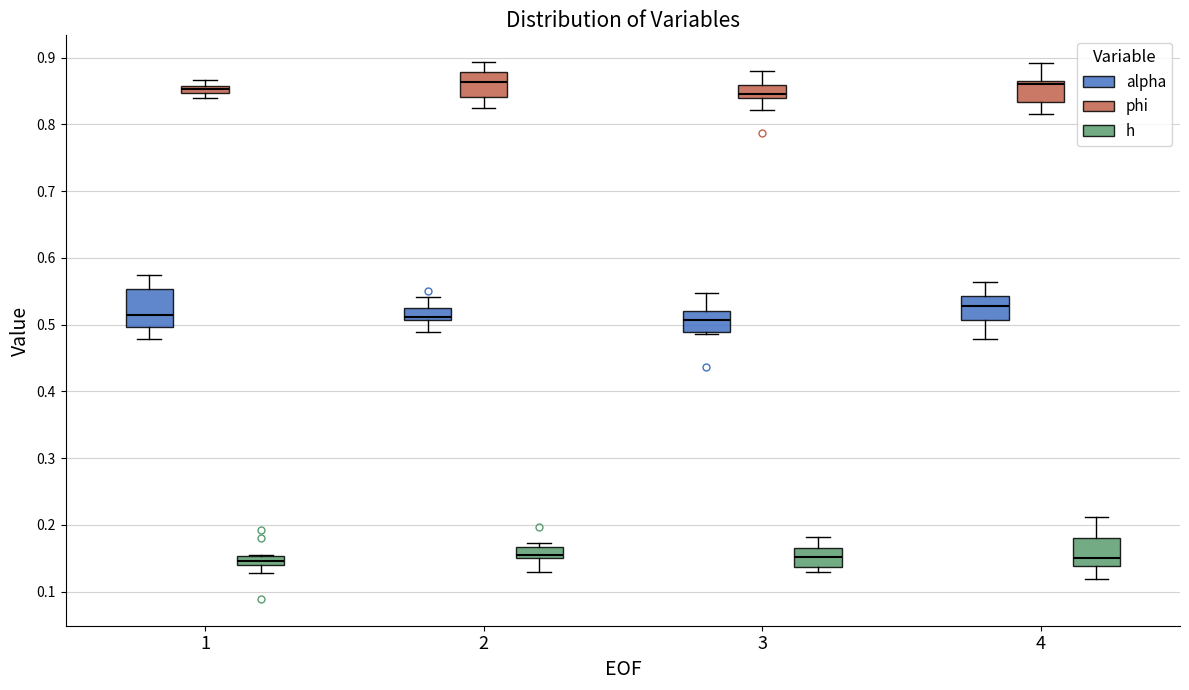

Where does the lower whisker of the box for 2 (alpha) end on the y-axis? The values are not printed on the chart, so give them approximately, as read against the axis.

0.49